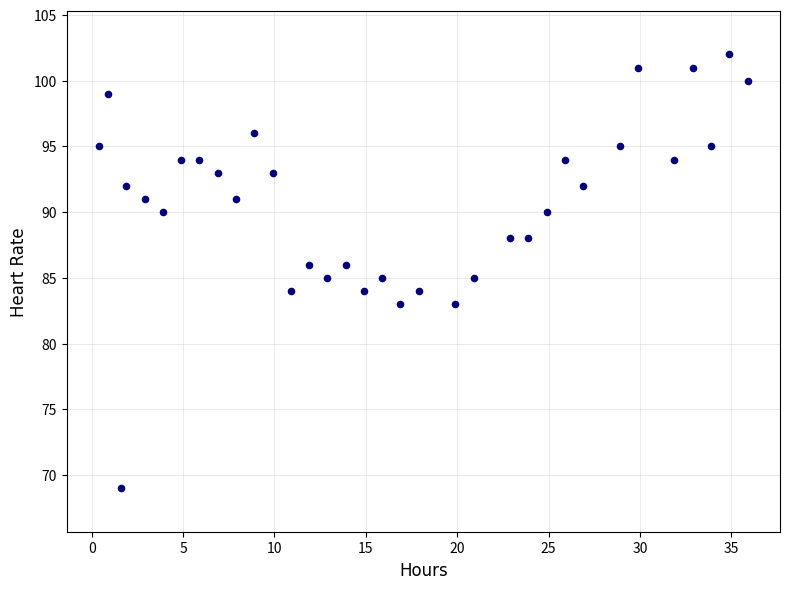

What is the range of Y values (max minus min)?

33